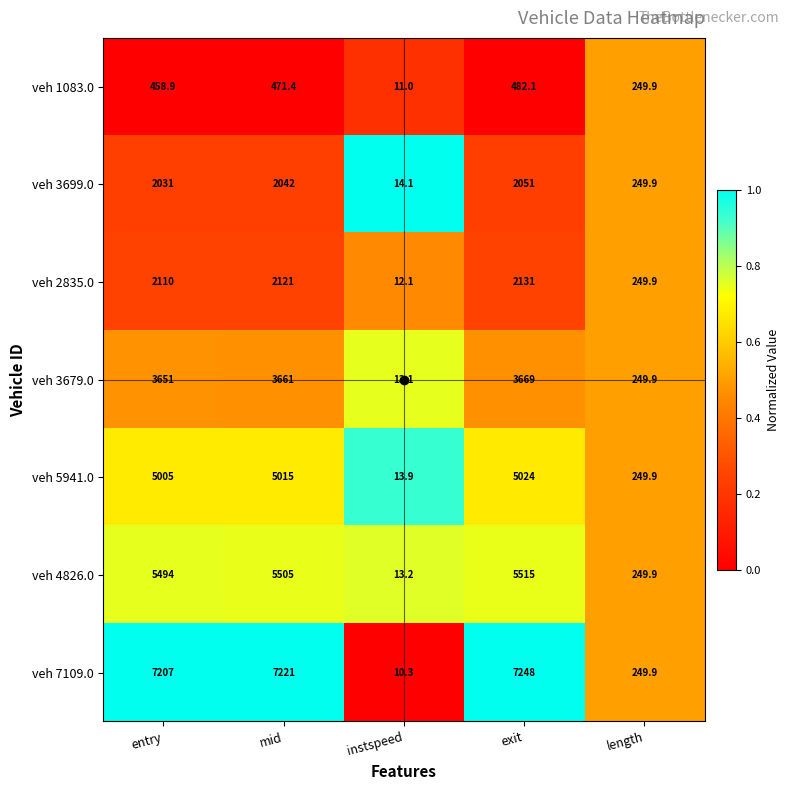

What is the total value across all series at entry?

25956.9